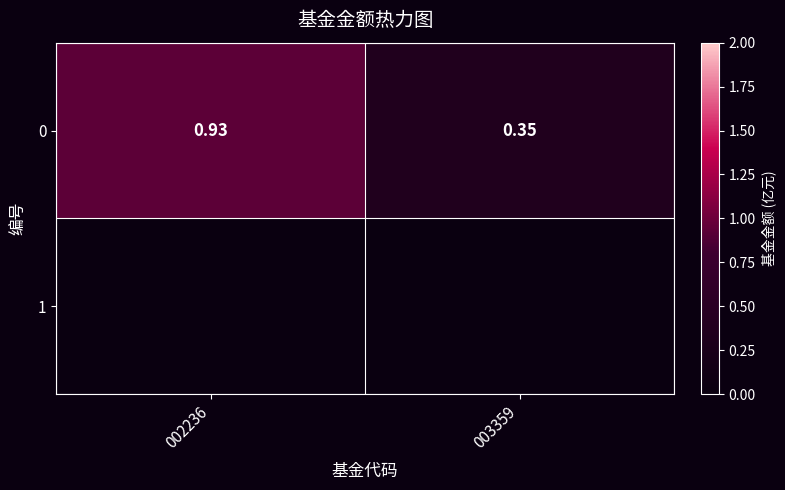

Between 002236 and 003359, which is larger?

002236